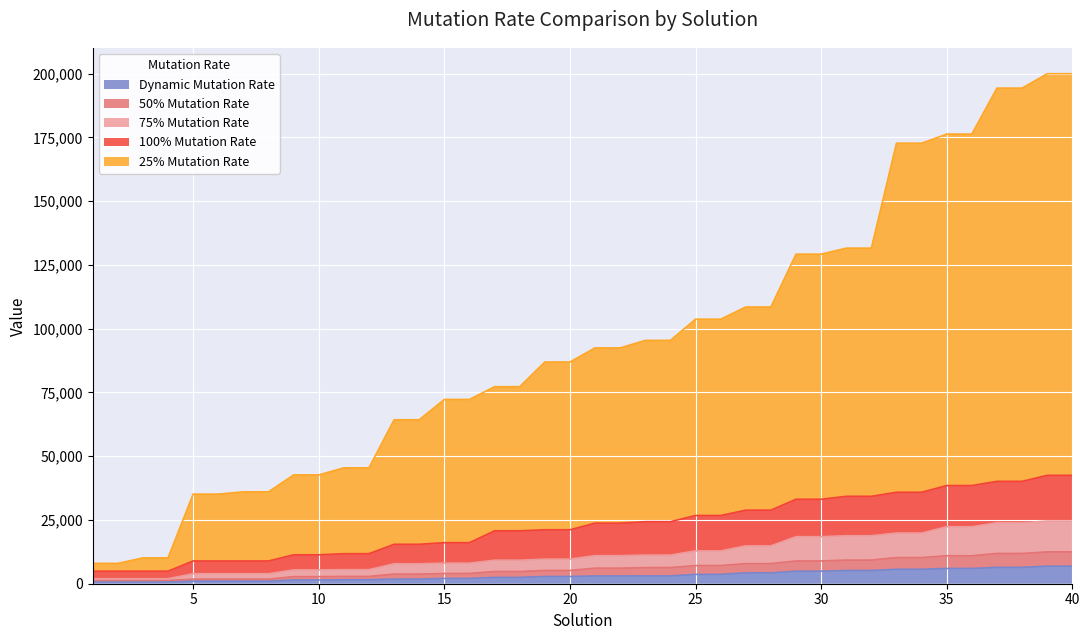

The value of Dynamic Mutation Rate at 23 is 3064.0. True or false?

True